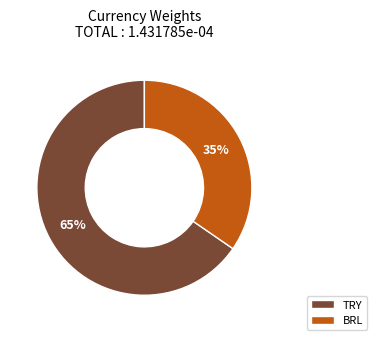

How many segments does this pie chart have?

2